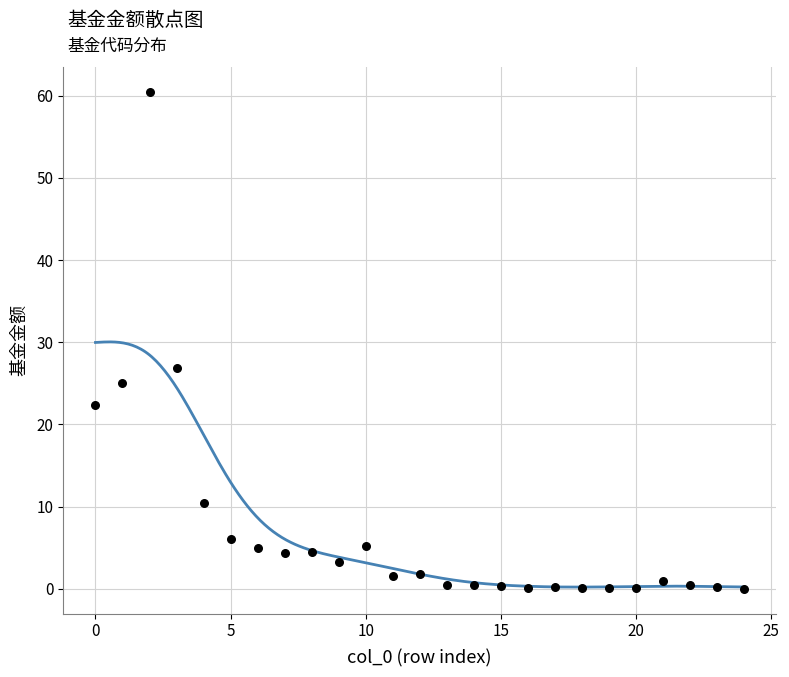

What Y value in the scatter plot is closest to 30?

26.9